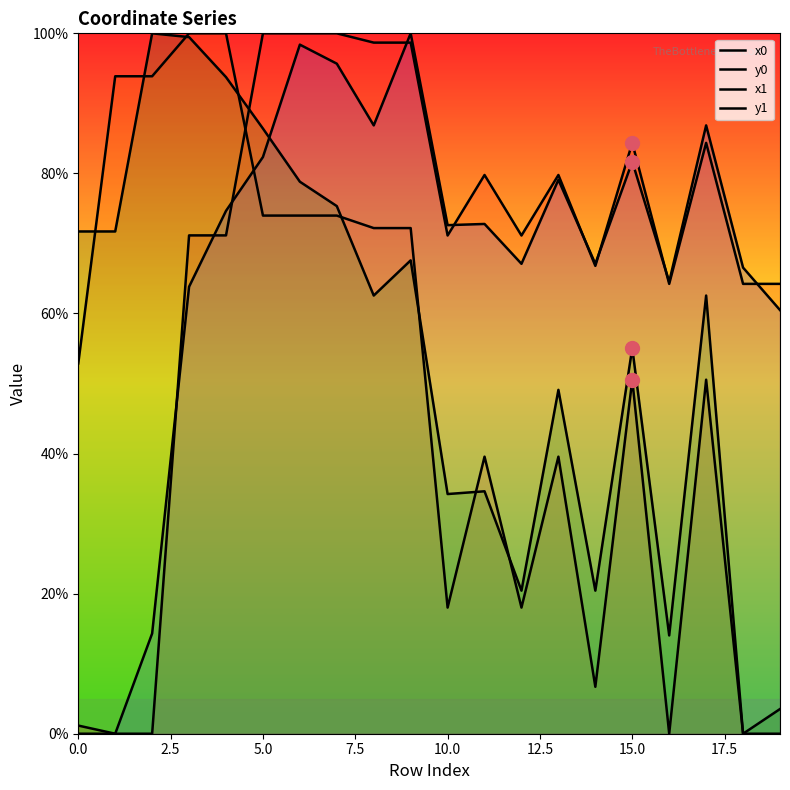

Rank the series at 17 from highest to lowest value.

x1, x0, y1, y0